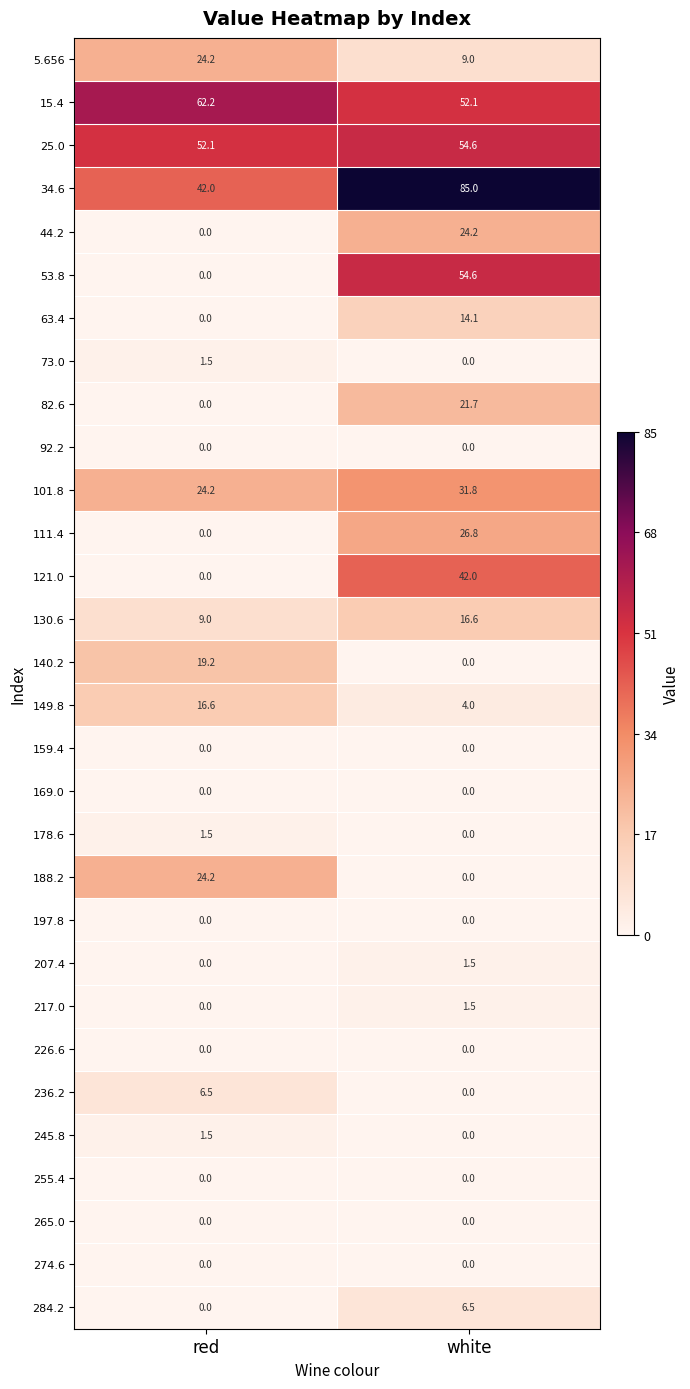

List the labels in order of 149.8 value, largest first.

red, white